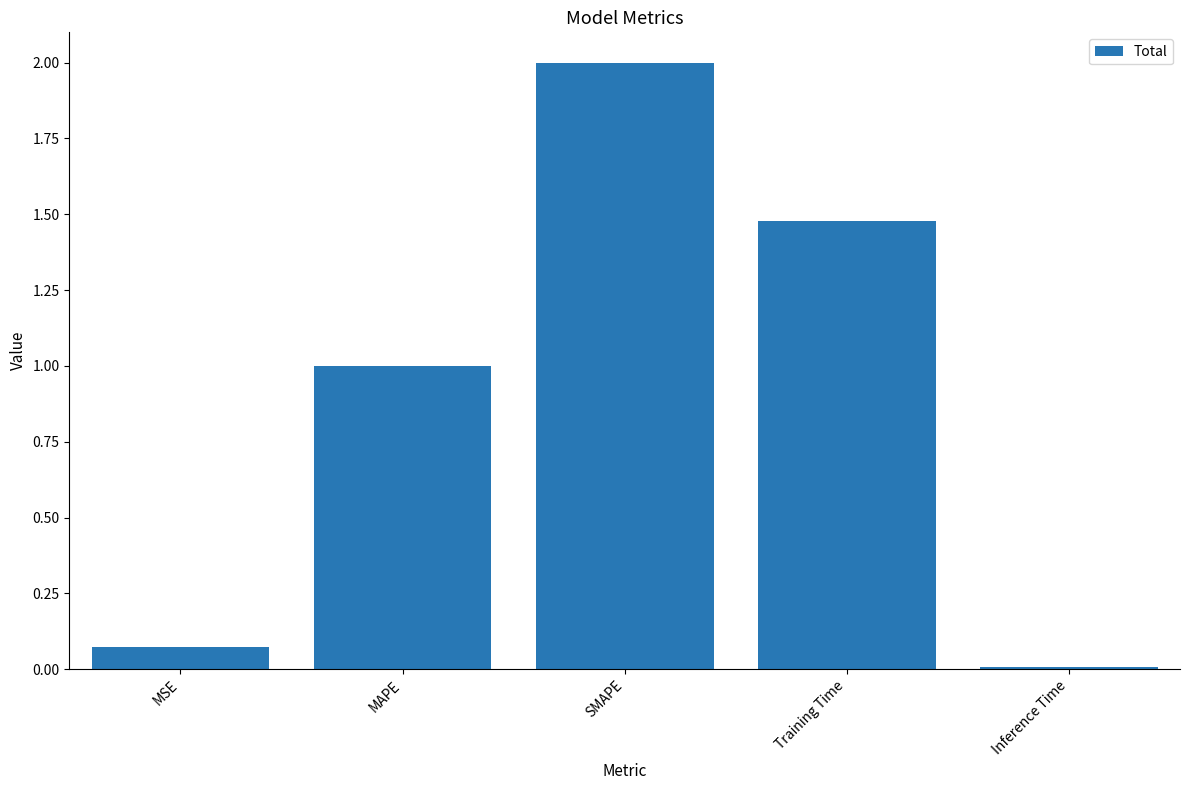

Rank the categories by value from highest to lowest.

SMAPE, Training Time, MAPE, MSE, Inference Time